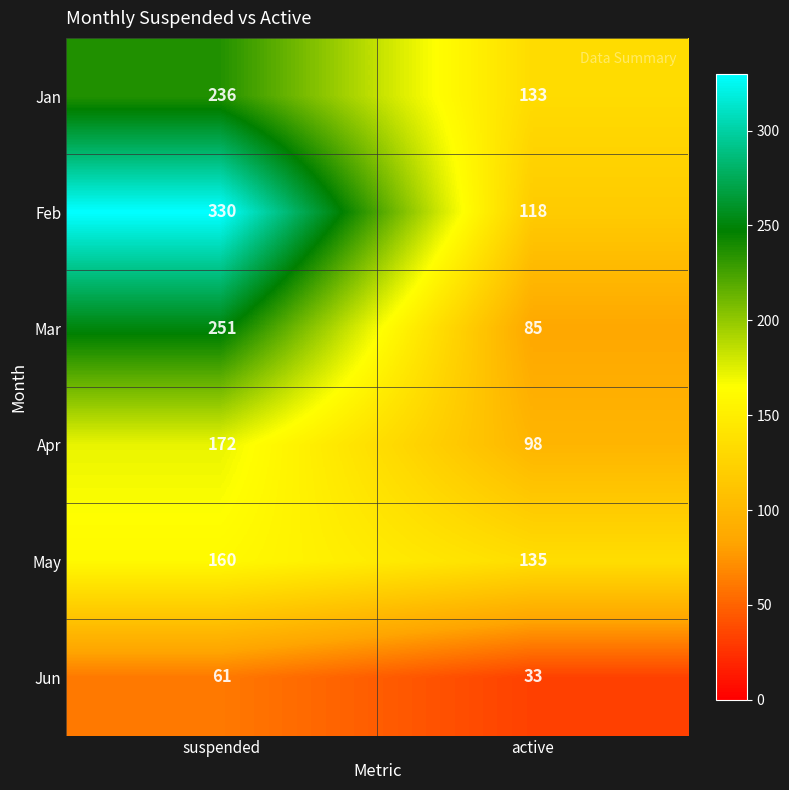

Which series has the widest spread of values?

Feb